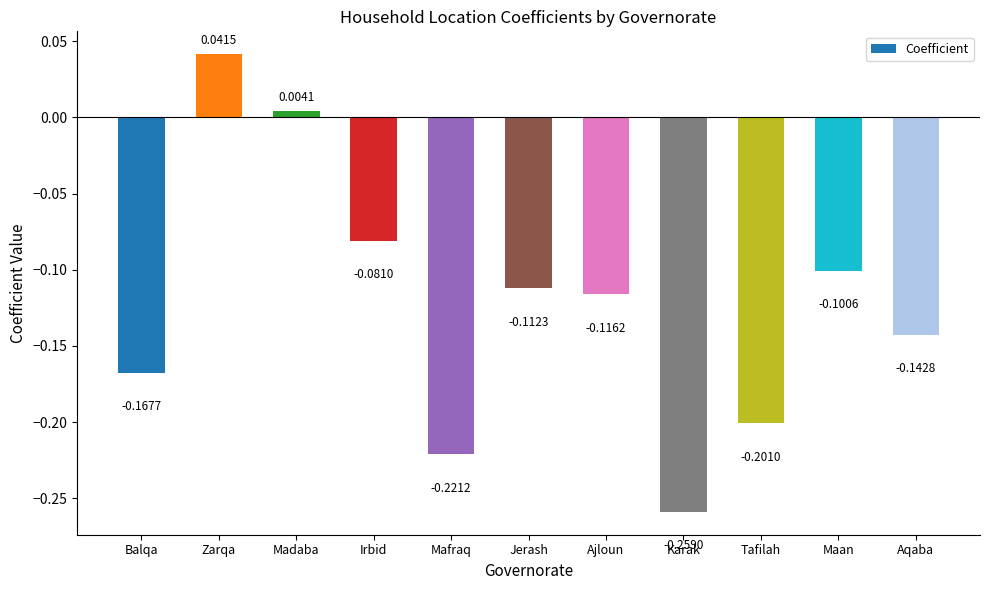

What is the change in value from Mafraq to Aqaba?

+0.1